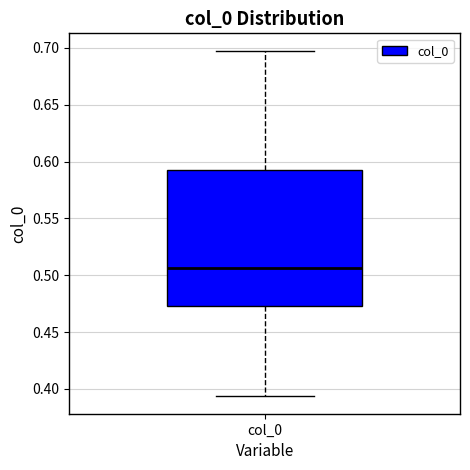

Where does the upper whisker of the box for col_0 end on the y-axis? The values are not printed on the chart, so give them approximately, as read against the axis.

0.695